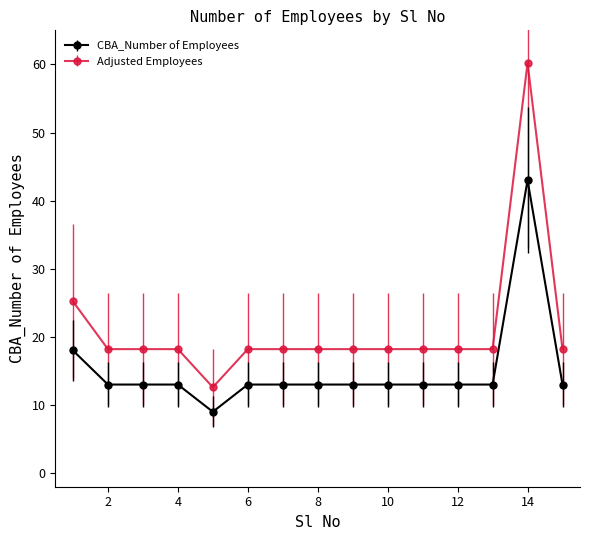

Rank the series by their average value, from lowest to highest.

CBA_Number of Employees, Adjusted Employees